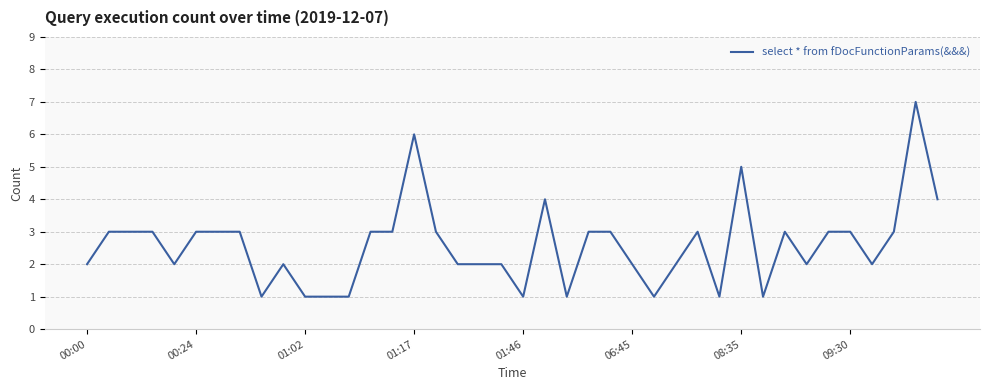

What is the difference between the maximum and minimum values?

6